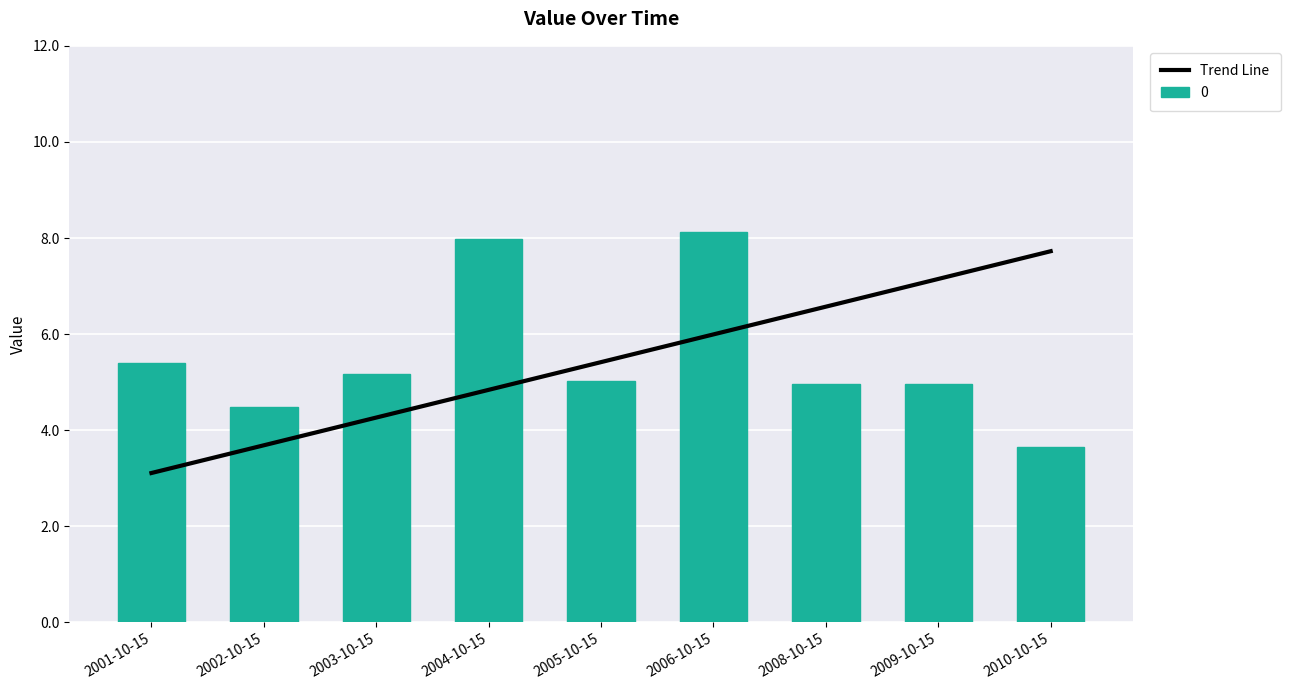

Reading left to right, list all the values displayed in this chart.

3.1	3.7	4.3	4.8	5.4	6.0	6.6	7.1	7.7